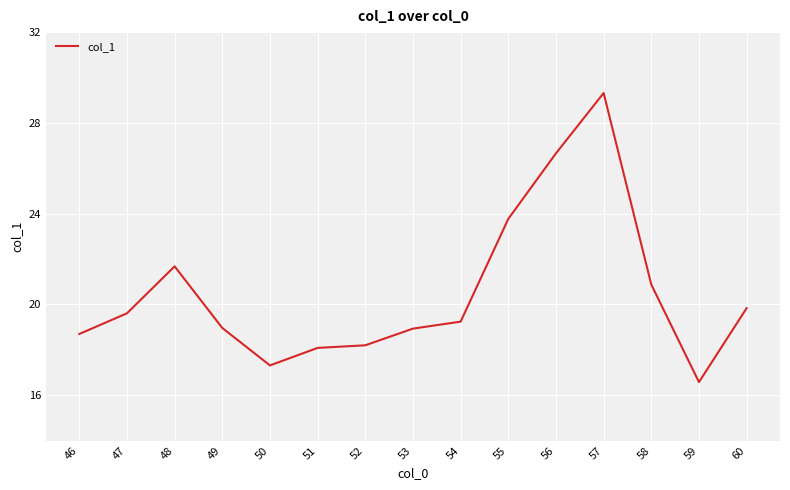

What is the greatest value displayed?

29.3